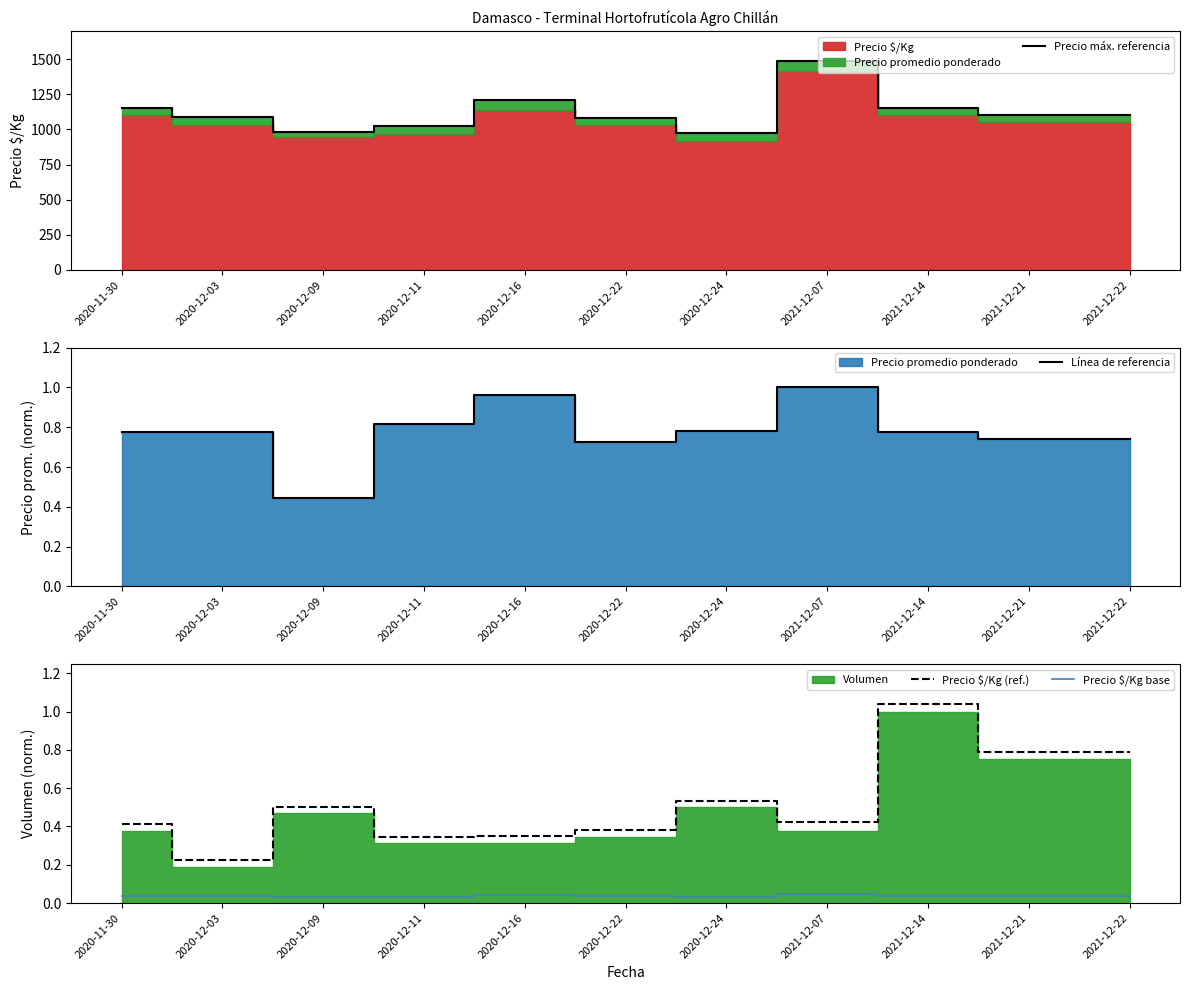

Which series has the largest total across all categories?

Precio máx. referencia